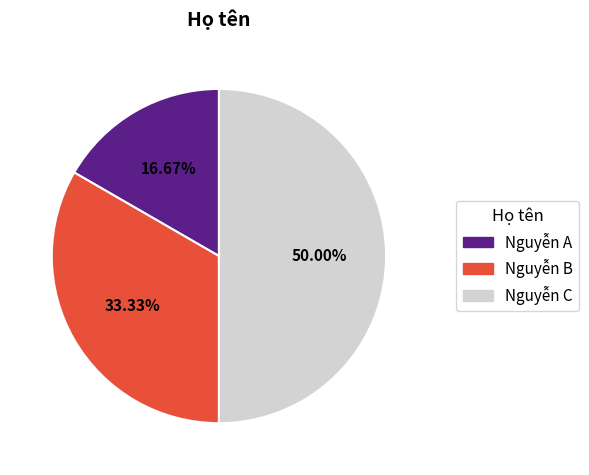

What portion of the pie excludes Nguyễn C?

50.0%